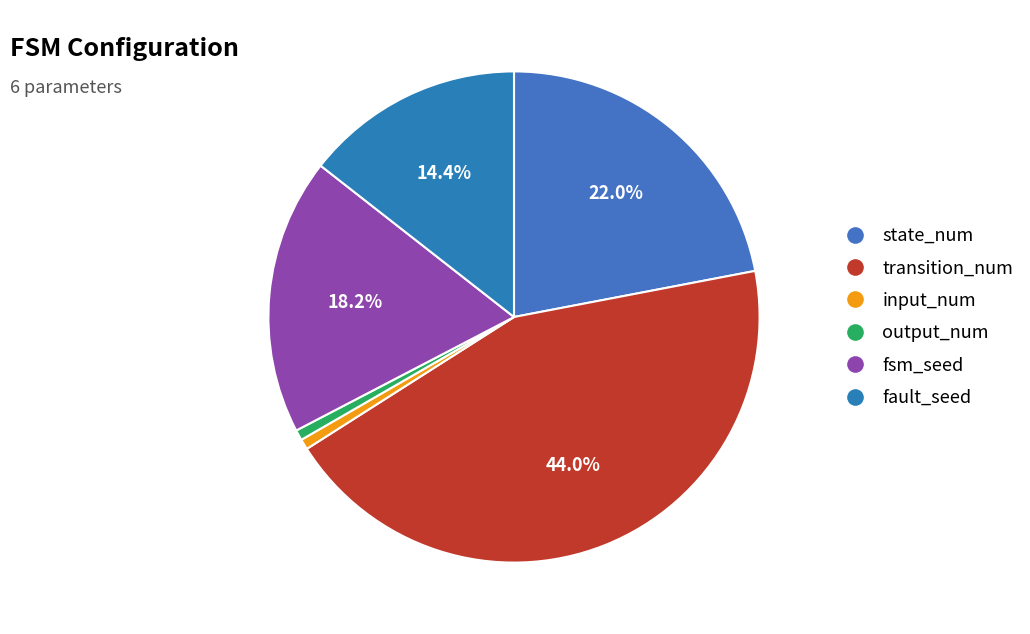

What is the change in value from transition_num to fault_seed?

-86